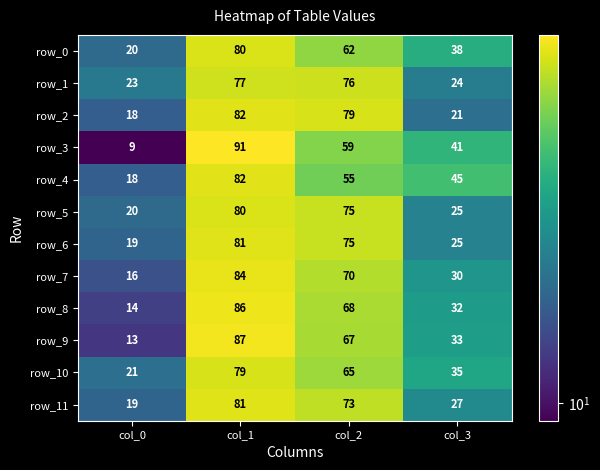

What is the greatest value displayed?

91